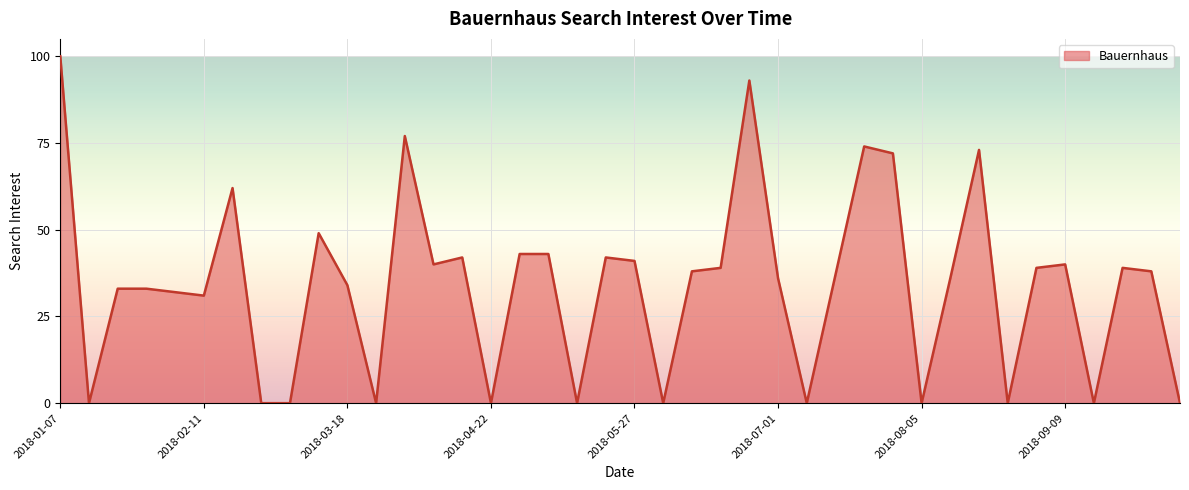

What is the sum of all values?

1356